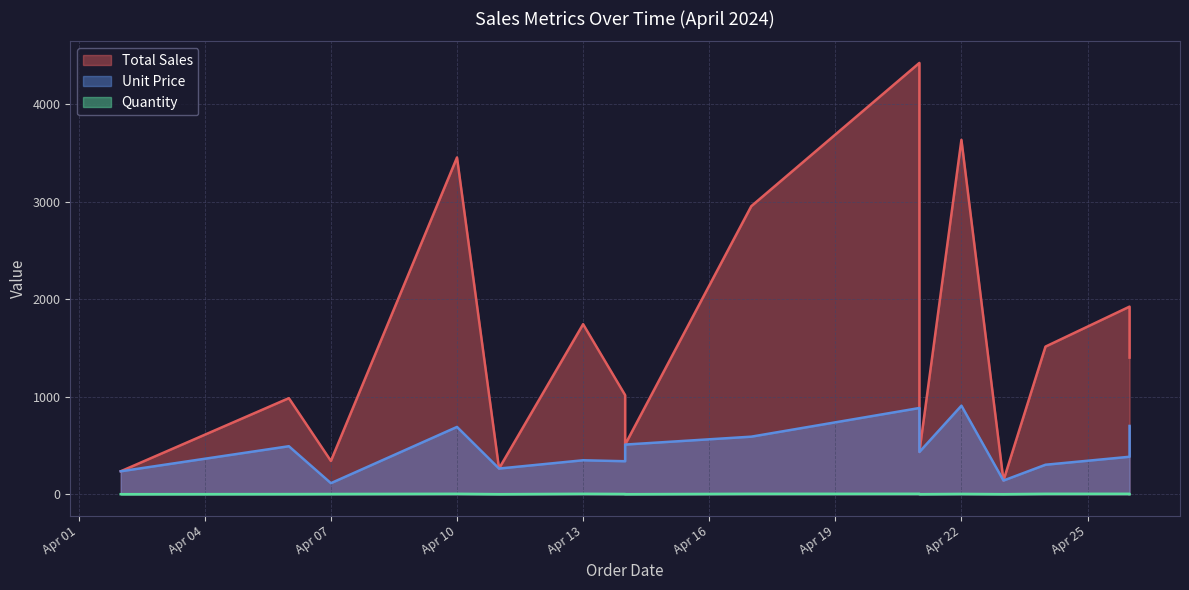

Which series has the largest total across all categories?

Total Sales